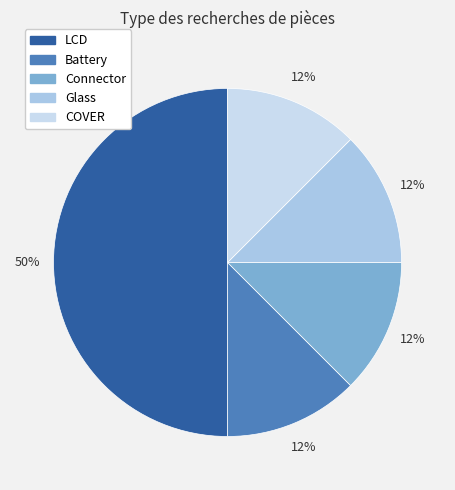

How many slices are in this pie chart?

5